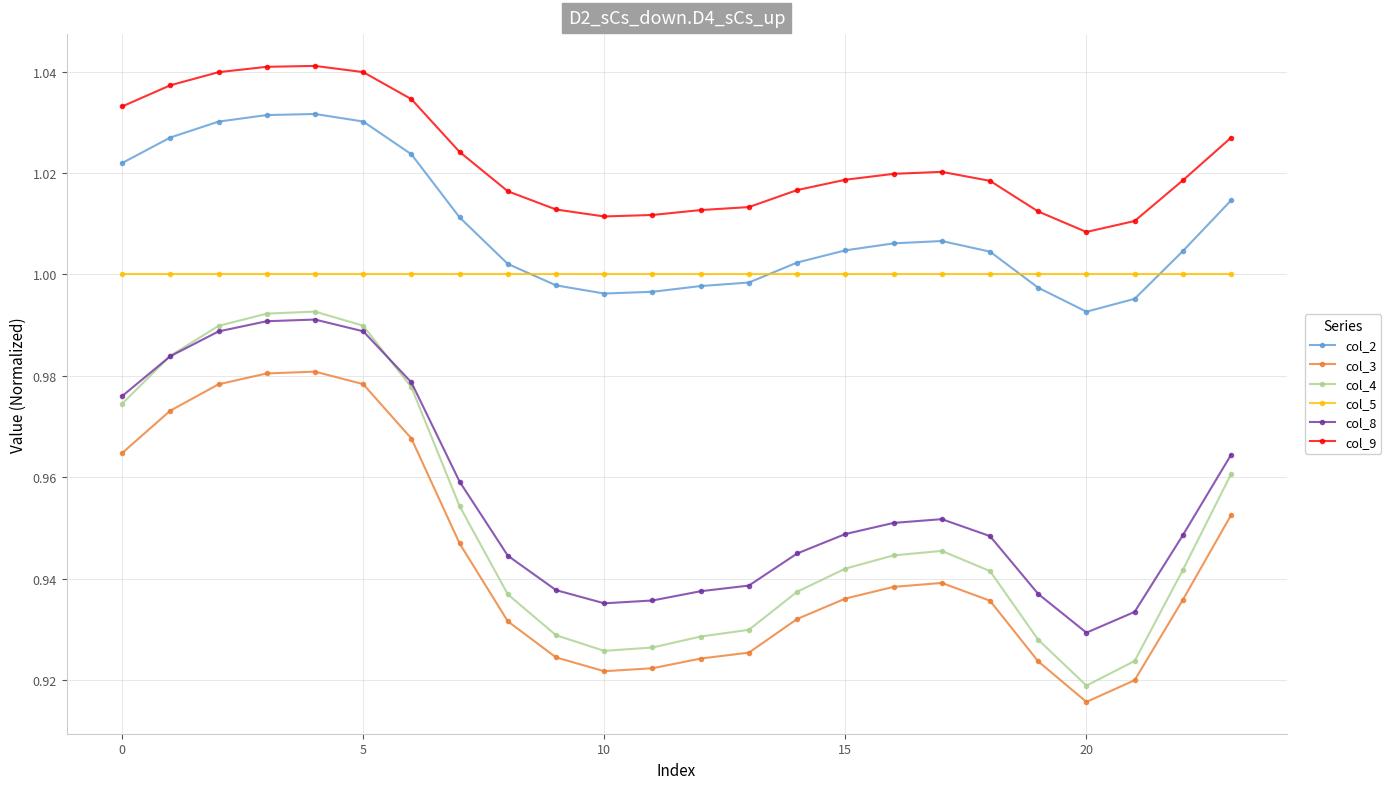

True or false: col_3 and col_5 intersect in this chart.

False